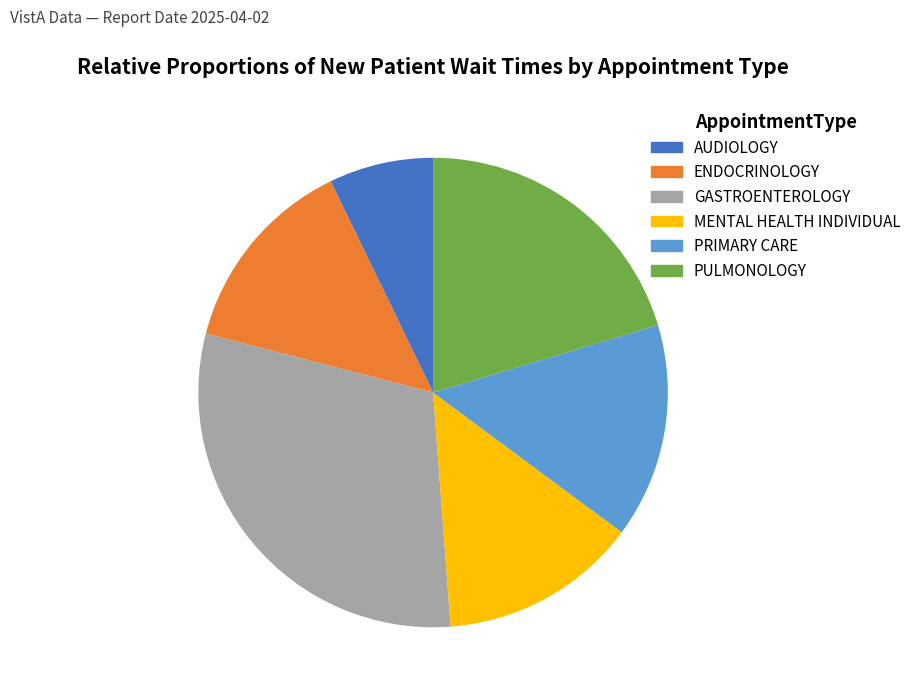

Do PRIMARY CARE and MENTAL HEALTH INDIVIDUAL together represent more than half of the pie?

No